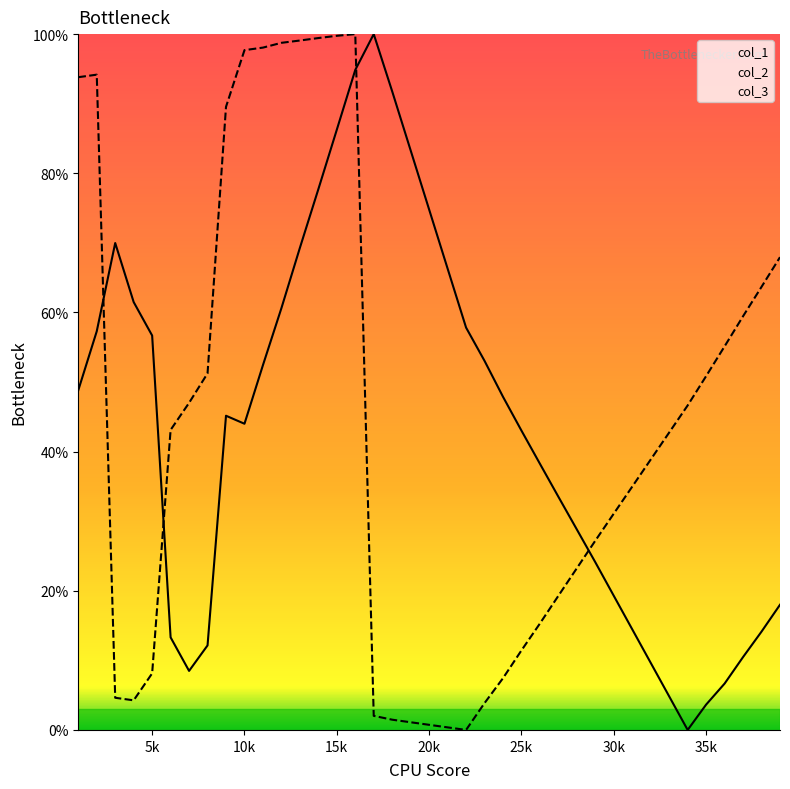

Which label corresponds to the smallest value in the chart?

34